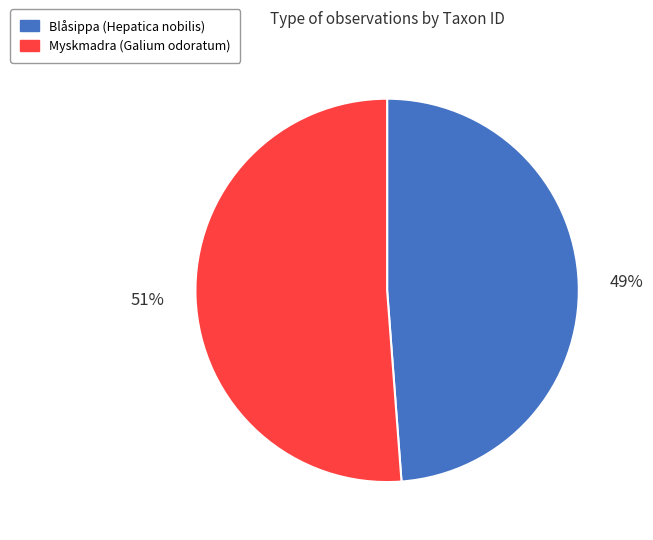

Does any single category account for the majority?

Yes